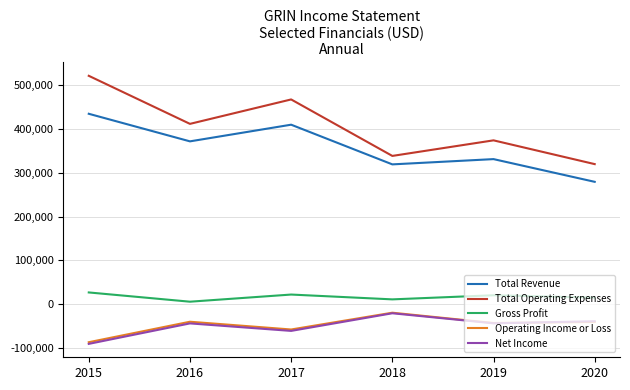

How many series are shown in this chart?

5